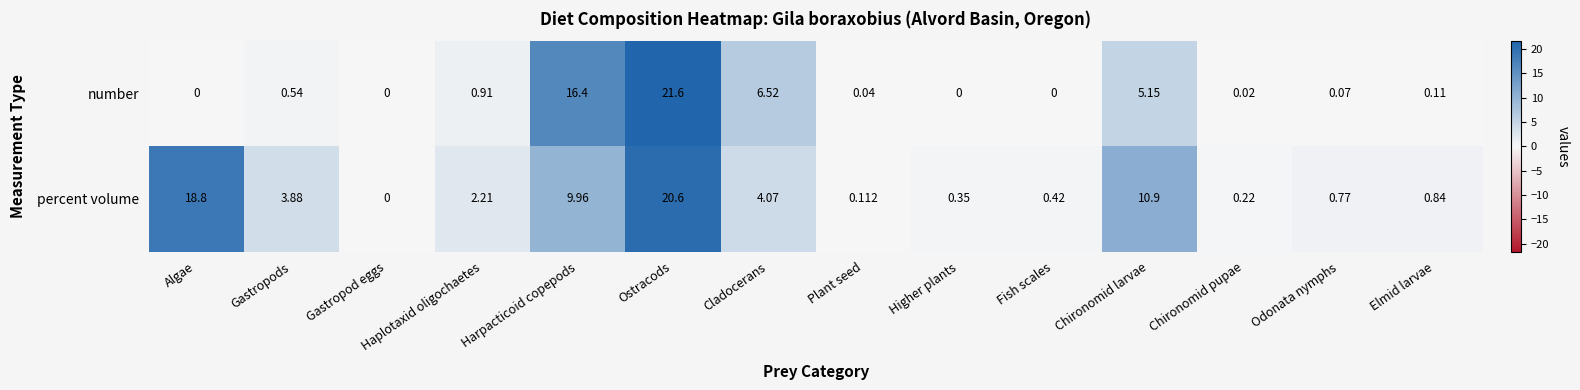

Which category has the highest value in the percent volume series?

Ostracods